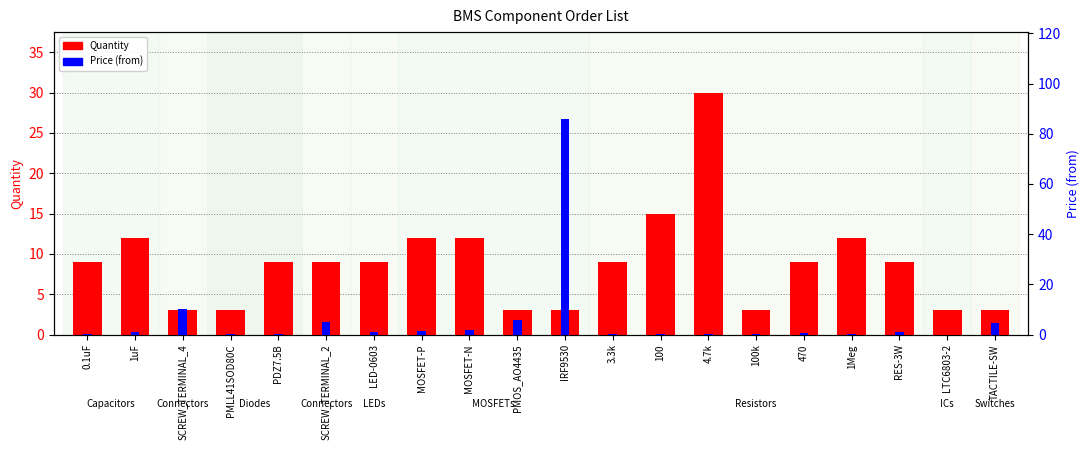

List the series in order of their overall mean, highest first.

Quantity, Price (from)